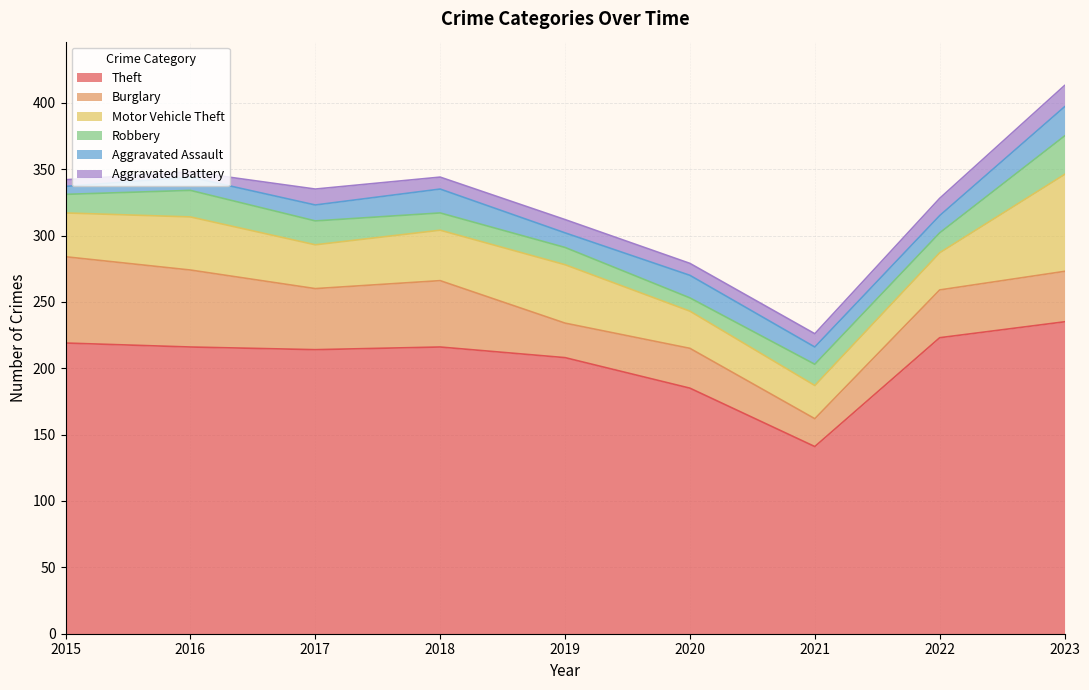

True or false: Burglary and Robbery cross at least once.

False